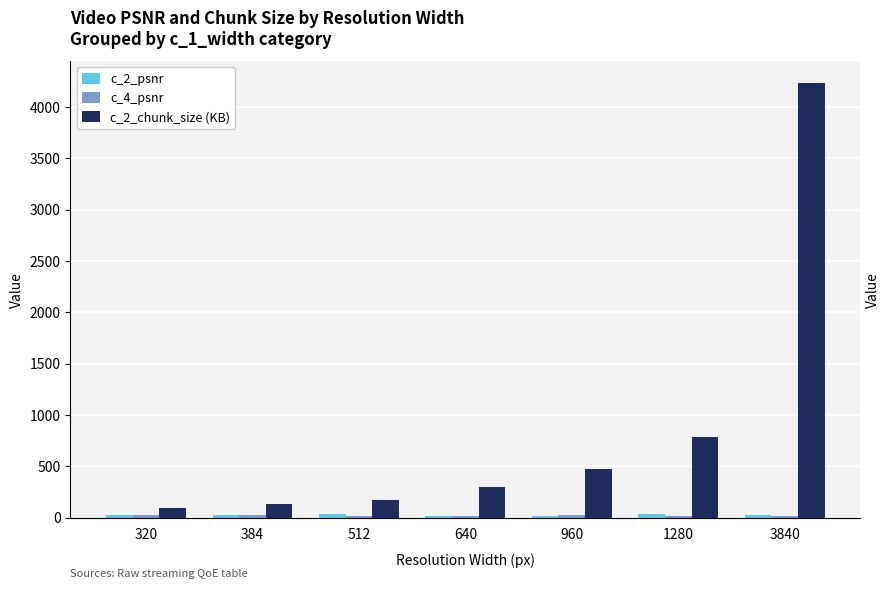

What is the difference between the highest and lowest values at 384?

105.6